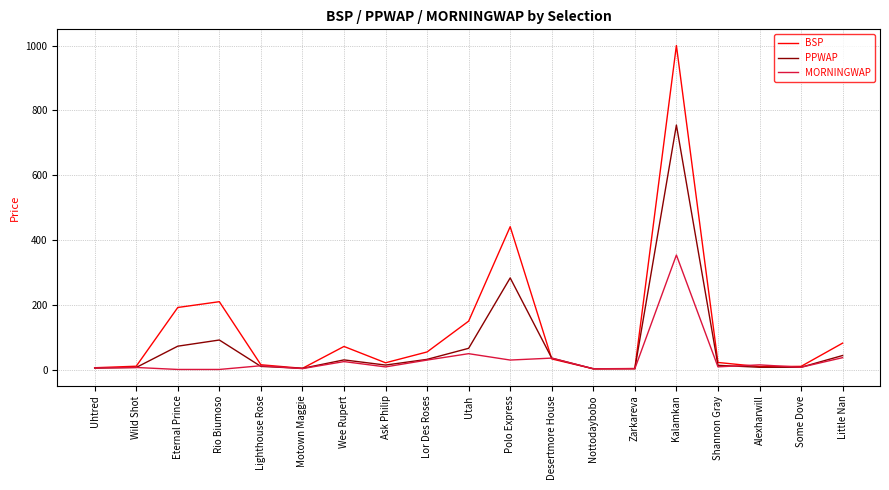

At which label does MORNINGWAP reach its peak?

Kalamkan